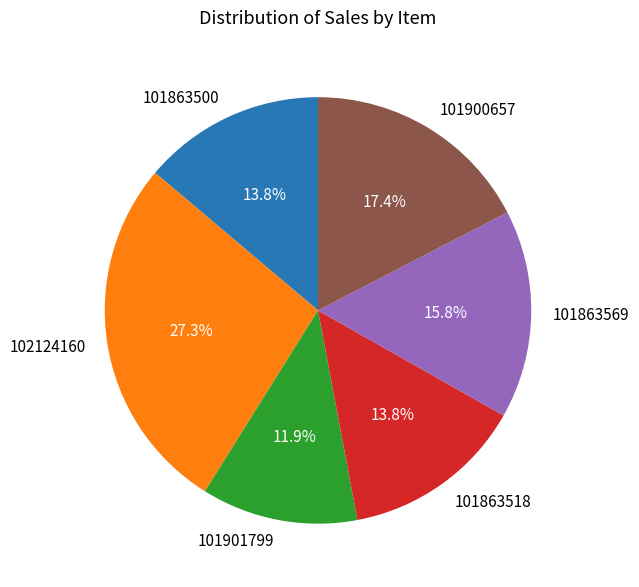

Is there any slice that represents more than half of the pie?

No